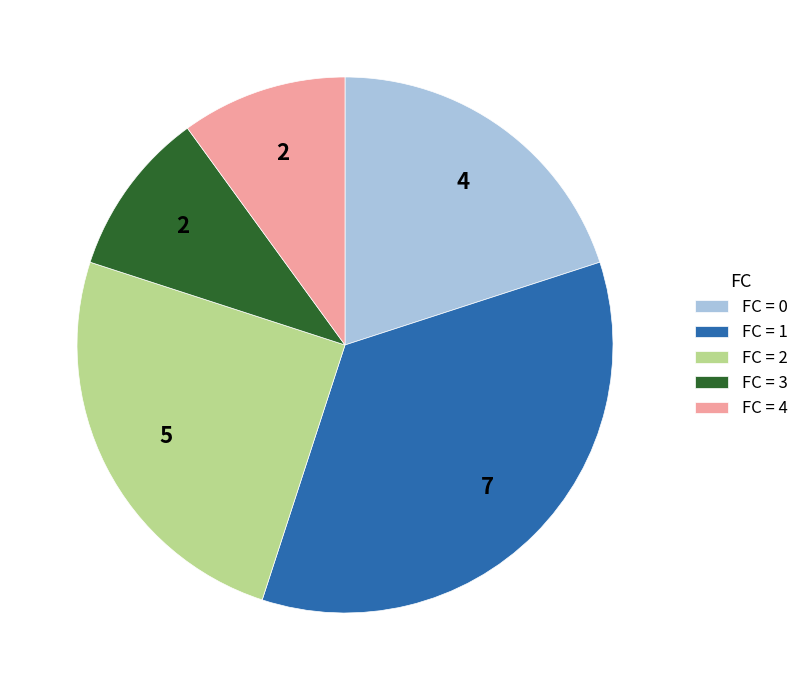

Is there any slice that represents more than half of the pie?

No